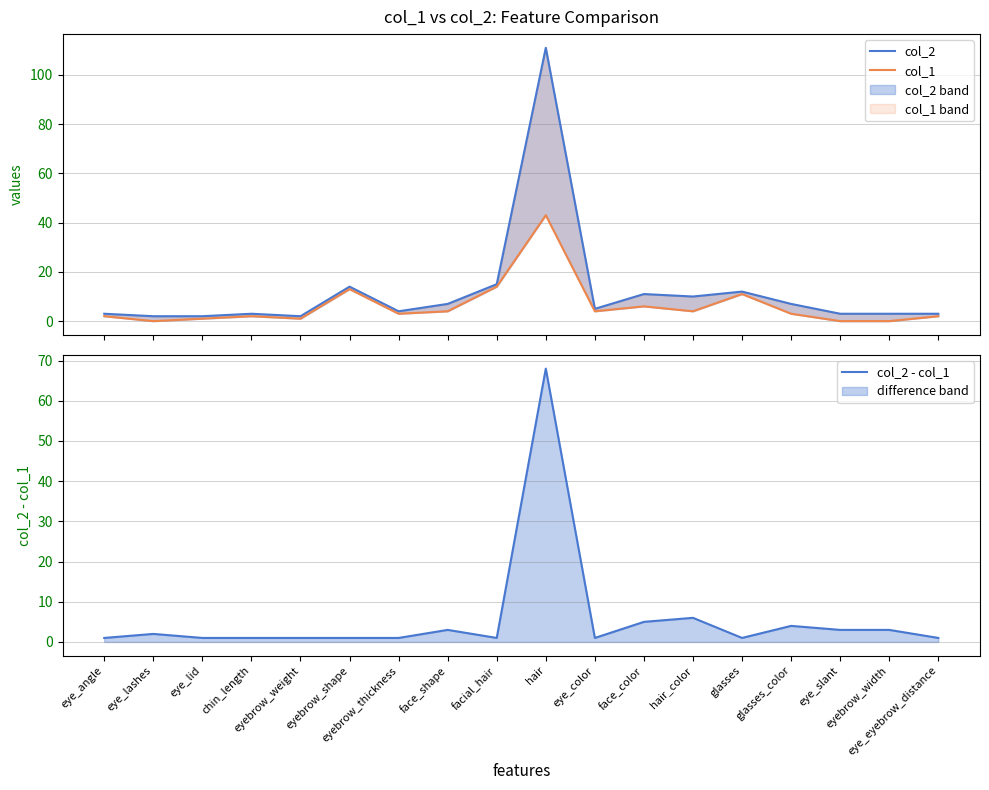

What is the sum of the col_2 - col_1 values at eye_angle and chin_length?

2